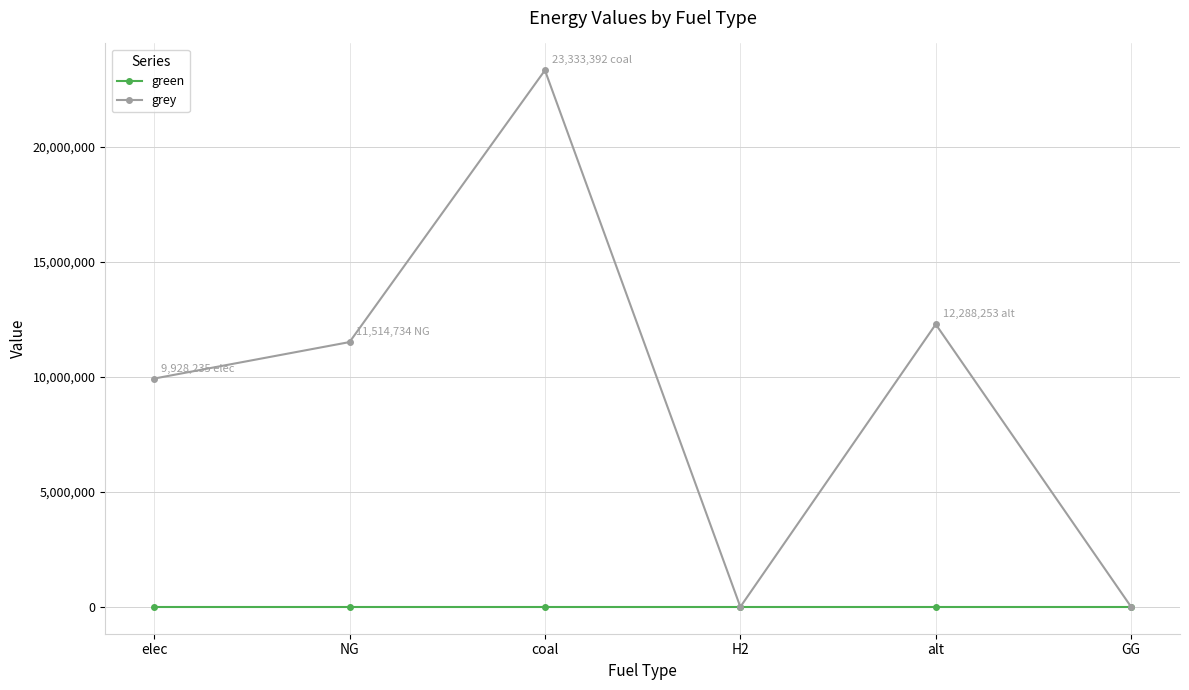

At which category is the sum across all series the highest?

coal